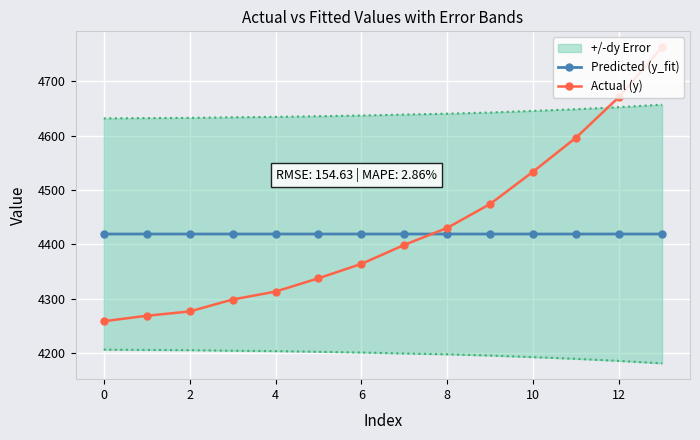

True or false: Actual (y) has more than 1 interior local peaks.

False